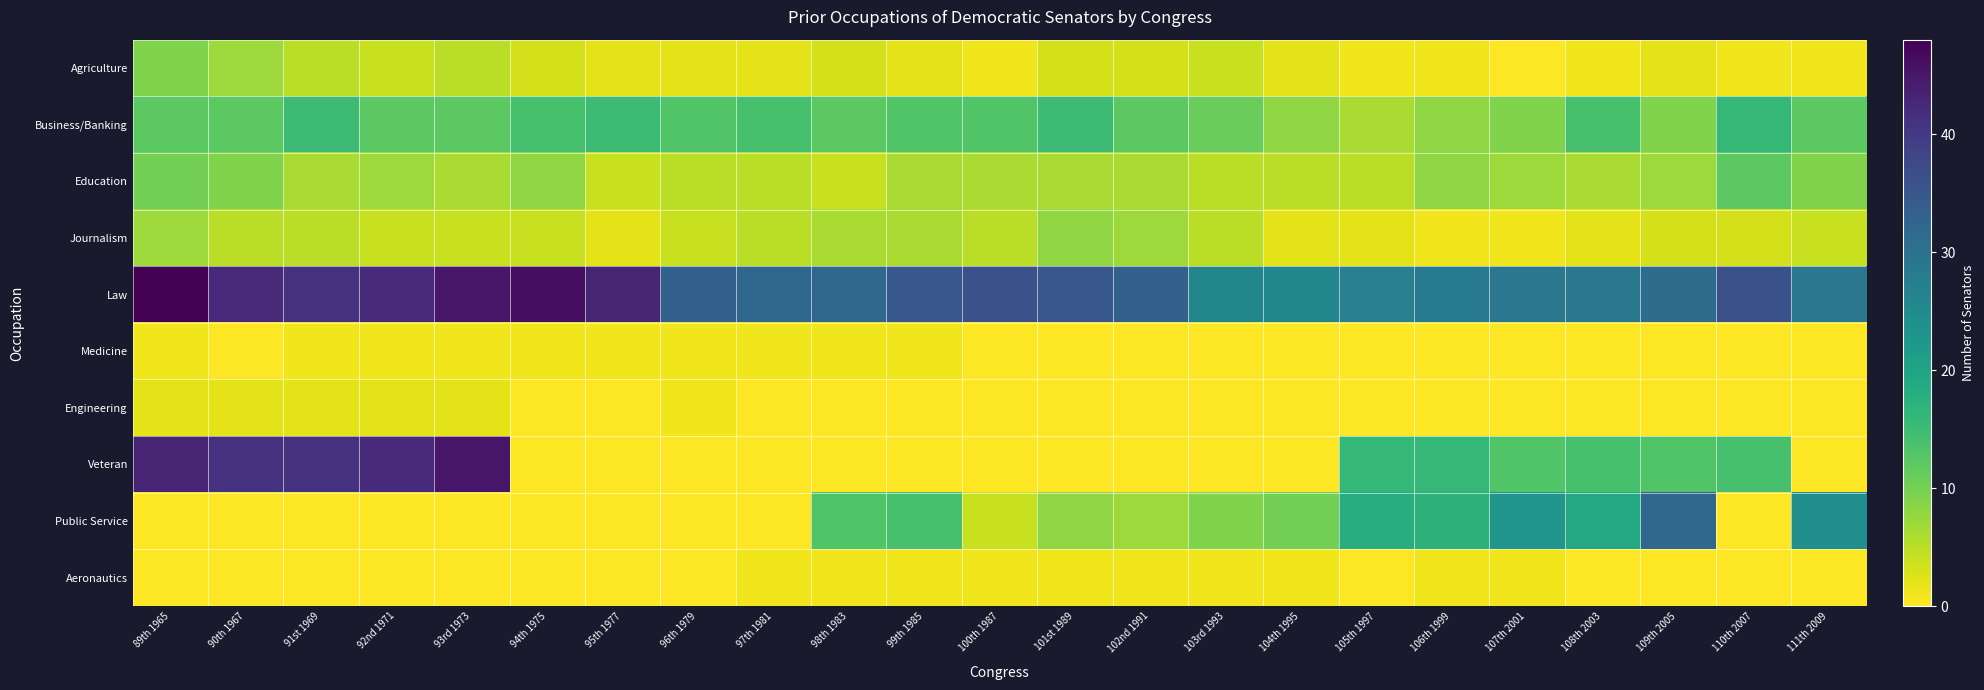

Reading left to right, what are all the values shown in this chart?

Agriculture: 89th 1965=9	90th 1967=7	91st 1969=5	92nd 1971=4	93rd 1973=5	94th 1975=3	95th 1977=2	96th 1979=2	97th 1981=2	98th 1983=3	99th 1985=2	100th 1987=1	101st 1989=3	102nd 1991=3	103rd 1993=4	104th 1995=2	105th 1997=1	106th 1999=1	107th 2001=0	108th 2003=1	109th 2005=2	110th 2007=1	111th 2009=1
Business/Banking: 89th 1965=12	90th 1967=12	91st 1969=15	92nd 1971=12	93rd 1973=12	94th 1975=14	95th 1977=15	96th 1979=13	97th 1981=14	98th 1983=12	99th 1985=13	100th 1987=13	101st 1989=15	102nd 1991=12	103rd 1993=11	104th 1995=8	105th 1997=6	106th 1999=8	107th 2001=9	108th 2003=14	109th 2005=9	110th 2007=16	111th 2009=12
Education: 89th 1965=10	90th 1967=9	91st 1969=6	92nd 1971=7	93rd 1973=6	94th 1975=8	95th 1977=4	96th 1979=5	97th 1981=5	98th 1983=4	99th 1985=6	100th 1987=6	101st 1989=6	102nd 1991=6	103rd 1993=5	104th 1995=5	105th 1997=5	106th 1999=8	107th 2001=7	108th 2003=6	109th 2005=7	110th 2007=12	111th 2009=9
Journalism: 89th 1965=7	90th 1967=5	91st 1969=5	92nd 1971=4	93rd 1973=4	94th 1975=4	95th 1977=2	96th 1979=4	97th 1981=5	98th 1983=6	99th 1985=6	100th 1987=5	101st 1989=8	102nd 1991=7	103rd 1993=5	104th 1995=2	105th 1997=2	106th 1999=1	107th 2001=1	108th 2003=2	109th 2005=3	110th 2007=3	111th 2009=4
Law: 89th 1965=48	90th 1967=42	91st 1969=41	92nd 1971=42	93rd 1973=45	94th 1975=46	95th 1977=43	96th 1979=33	97th 1981=32	98th 1983=32	99th 1985=35	100th 1987=36	101st 1989=35	102nd 1991=33	103rd 1993=26	104th 1995=26	105th 1997=27	106th 1999=28	107th 2001=29	108th 2003=29	109th 2005=31	110th 2007=36	111th 2009=29
Medicine: 89th 1965=1	90th 1967=0	91st 1969=1	92nd 1971=1	93rd 1973=1	94th 1975=1	95th 1977=1	96th 1979=1	97th 1981=1	98th 1983=1	99th 1985=1	100th 1987=0	101st 1989=0	102nd 1991=0	103rd 1993=0	104th 1995=0	105th 1997=0	106th 1999=0	107th 2001=0	108th 2003=0	109th 2005=0	110th 2007=0	111th 2009=0
Engineering: 89th 1965=2	90th 1967=2	91st 1969=2	92nd 1971=2	93rd 1973=2	94th 1975=0	95th 1977=0	96th 1979=1	97th 1981=0	98th 1983=0	99th 1985=0	100th 1987=0	101st 1989=0	102nd 1991=0	103rd 1993=0	104th 1995=0	105th 1997=0	106th 1999=0	107th 2001=0	108th 2003=0	109th 2005=0	110th 2007=0	111th 2009=0
Veteran: 89th 1965=43	90th 1967=41	91st 1969=41	92nd 1971=42	93rd 1973=45	94th 1975=0	95th 1977=0	96th 1979=0	97th 1981=0	98th 1983=0	99th 1985=0	100th 1987=0	101st 1989=0	102nd 1991=0	103rd 1993=0	104th 1995=0	105th 1997=16	106th 1999=16	107th 2001=13	108th 2003=14	109th 2005=13	110th 2007=14	111th 2009=0
Public Service: 89th 1965=0	90th 1967=0	91st 1969=0	92nd 1971=0	93rd 1973=0	94th 1975=0	95th 1977=0	96th 1979=0	97th 1981=0	98th 1983=13	99th 1985=14	100th 1987=4	101st 1989=8	102nd 1991=7	103rd 1993=9	104th 1995=10	105th 1997=18	106th 1999=17	107th 2001=23	108th 2003=19	109th 2005=32	110th 2007=0	111th 2009=24
Aeronautics: 89th 1965=0	90th 1967=0	91st 1969=0	92nd 1971=0	93rd 1973=0	94th 1975=0	95th 1977=0	96th 1979=0	97th 1981=1	98th 1983=1	99th 1985=1	100th 1987=1	101st 1989=1	102nd 1991=1	103rd 1993=1	104th 1995=1	105th 1997=0	106th 1999=1	107th 2001=1	108th 2003=0	109th 2005=0	110th 2007=0	111th 2009=0